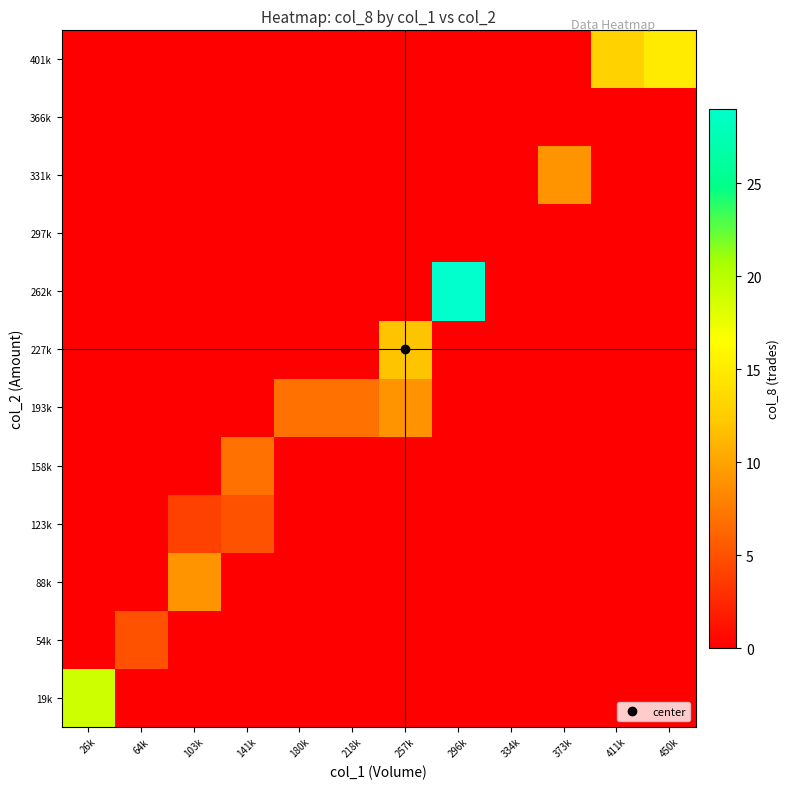

Reading left to right, what are all the values shown in this chart?

19k: 26k=19	64k=0	103k=0	141k=0	180k=0	218k=0	257k=0	296k=0	334k=0	373k=0	411k=0	450k=0
54k: 26k=0	64k=5	103k=0	141k=0	180k=0	218k=0	257k=0	296k=0	334k=0	373k=0	411k=0	450k=0
88k: 26k=0	64k=0	103k=9	141k=0	180k=0	218k=0	257k=0	296k=0	334k=0	373k=0	411k=0	450k=0
123k: 26k=0	64k=0	103k=4	141k=5	180k=0	218k=0	257k=0	296k=0	334k=0	373k=0	411k=0	450k=0
158k: 26k=0	64k=0	103k=0	141k=7	180k=0	218k=0	257k=0	296k=0	334k=0	373k=0	411k=0	450k=0
193k: 26k=0	64k=0	103k=0	141k=0	180k=7	218k=7	257k=9	296k=0	334k=0	373k=0	411k=0	450k=0
227k: 26k=0	64k=0	103k=0	141k=0	180k=0	218k=0	257k=12	296k=0	334k=0	373k=0	411k=0	450k=0
262k: 26k=0	64k=0	103k=0	141k=0	180k=0	218k=0	257k=0	296k=29	334k=0	373k=0	411k=0	450k=0
297k: 26k=0	64k=0	103k=0	141k=0	180k=0	218k=0	257k=0	296k=0	334k=0	373k=0	411k=0	450k=0
331k: 26k=0	64k=0	103k=0	141k=0	180k=0	218k=0	257k=0	296k=0	334k=0	373k=9	411k=0	450k=0
366k: 26k=0	64k=0	103k=0	141k=0	180k=0	218k=0	257k=0	296k=0	334k=0	373k=0	411k=0	450k=0
401k: 26k=0	64k=0	103k=0	141k=0	180k=0	218k=0	257k=0	296k=0	334k=0	373k=0	411k=13	450k=15